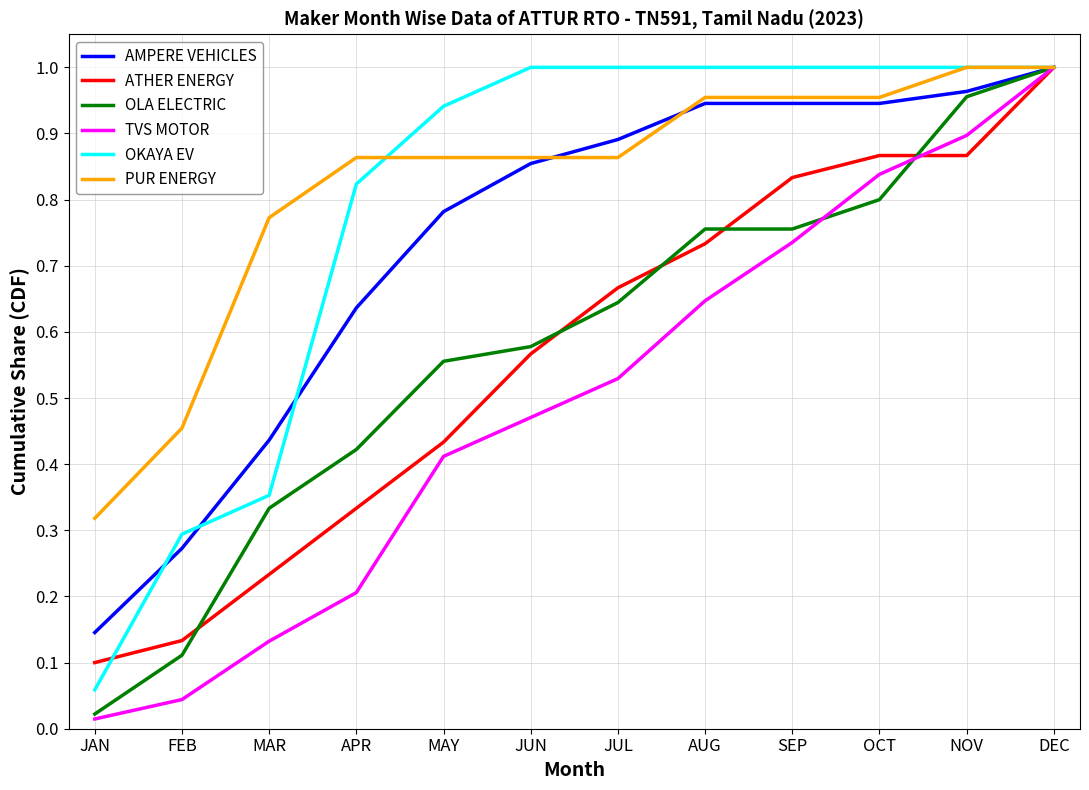

At which label is OKAYA EV closest to 0?

JAN